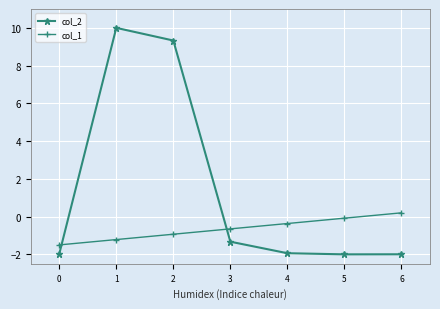

How many values in the col_1 series are below 0?

6